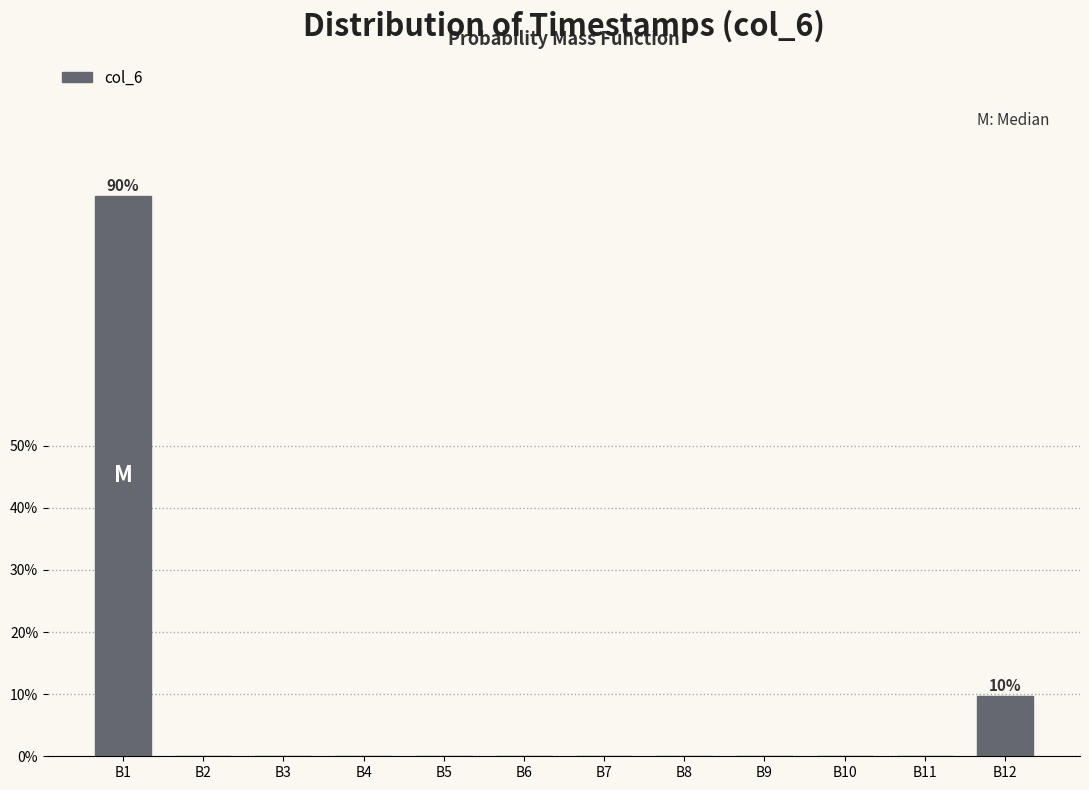

Reading right to left, what are all the values shown in this chart?

B12=9.8	B11=0.0	B10=0.0	B9=0.0	B8=0.0	B7=0.0	B6=0.0	B5=0.0	B4=0.0	B3=0.0	B2=0.0	B1=90.2